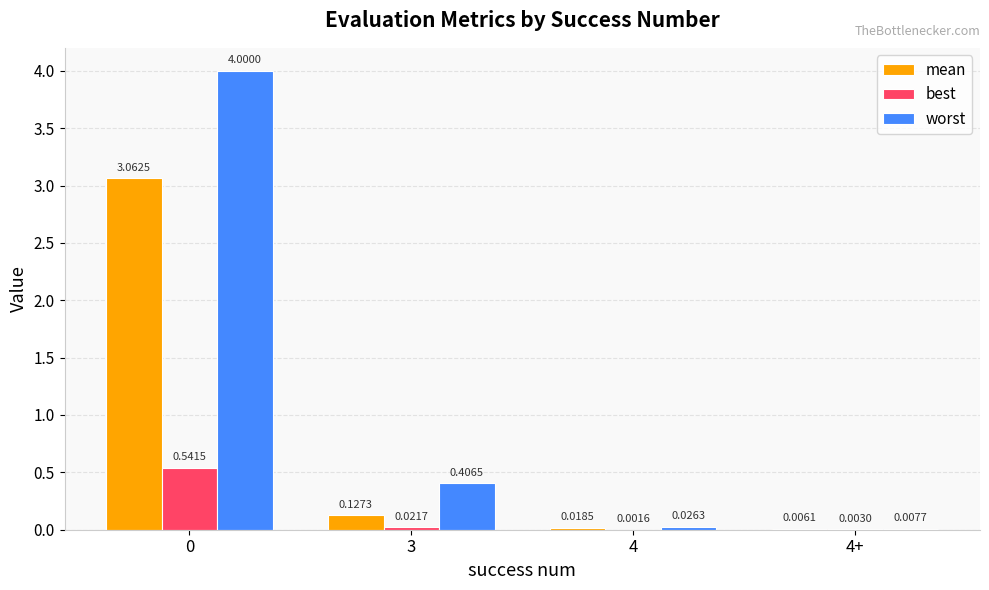

What is the sum of the worst values at 3 and 0?

4.4